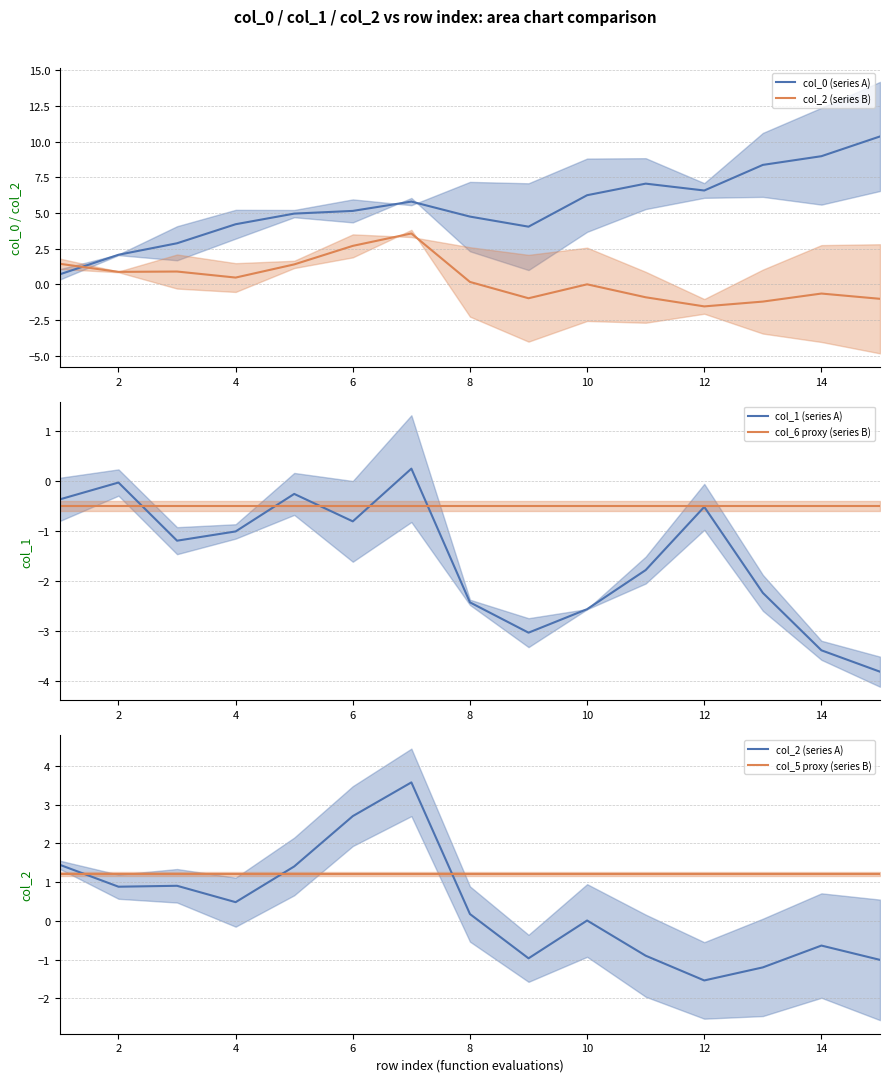

What is the highest value of the col_2 (series B) series?

3.6